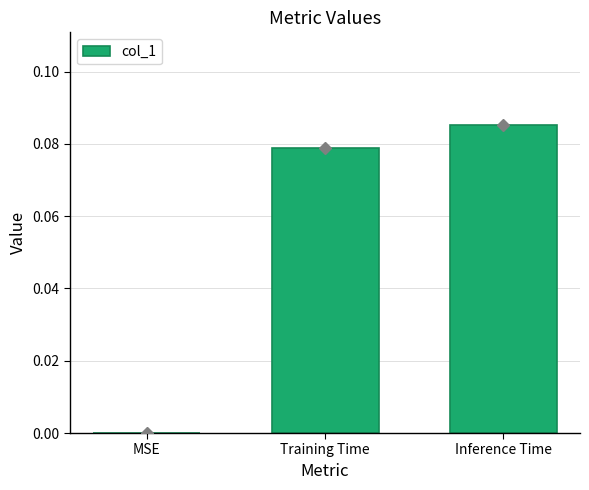

Between Training Time and Inference Time, which is larger?

Inference Time